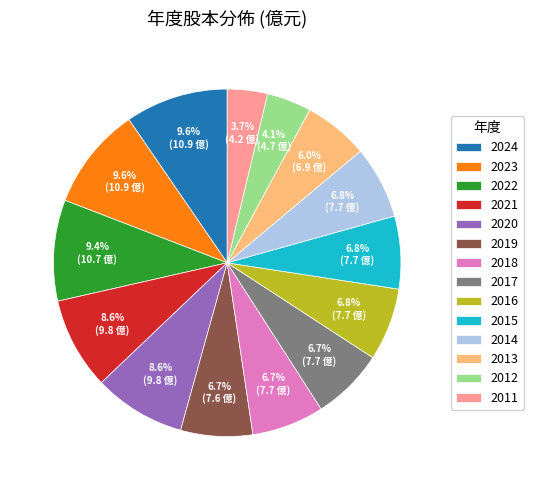

Between 2018 and 2020, which is larger?

2020